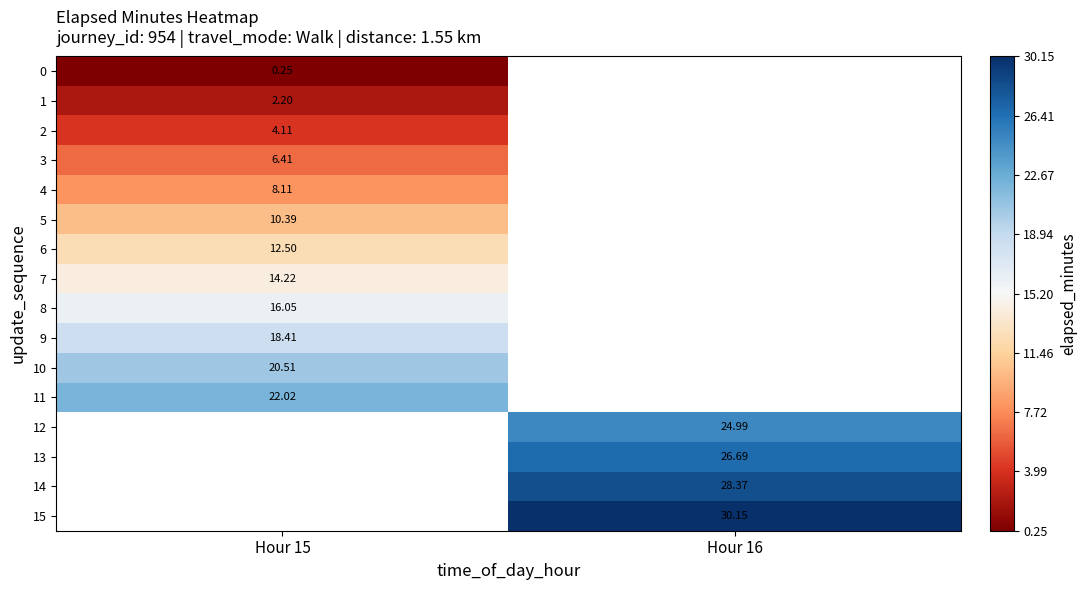

Is the value of 13 at Hour 16 greater than the value of 3 at Hour 15?

Yes